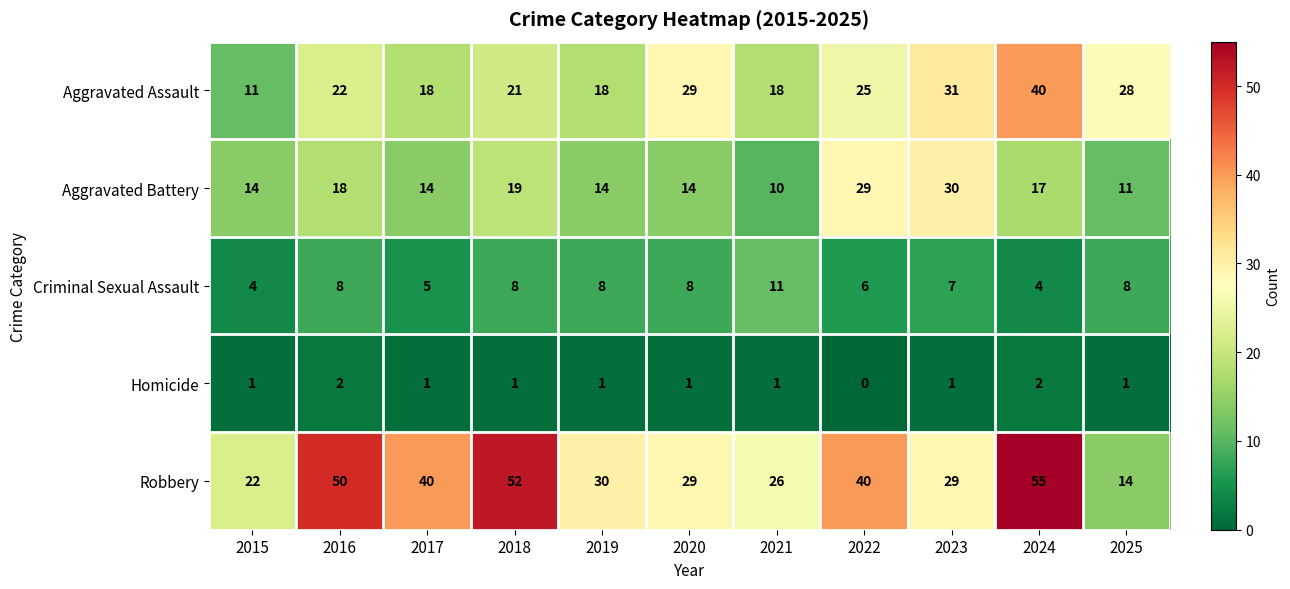

What is the difference between the Criminal Sexual Assault values at 2017 and 2025?

3